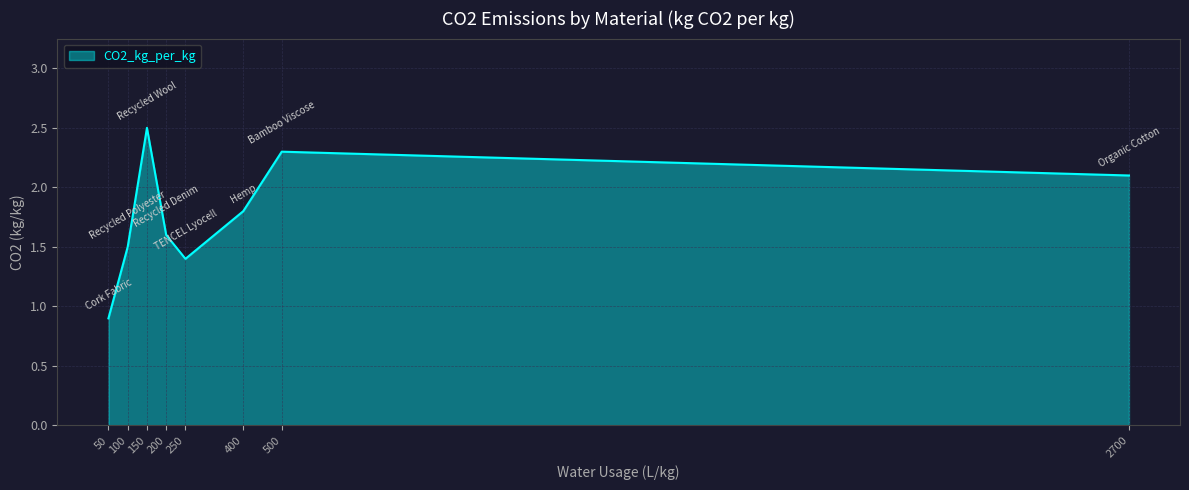

Reading right to left, list all the values displayed in this chart.

2.1	2.3	1.8	1.4	1.6	2.5	1.5	0.9